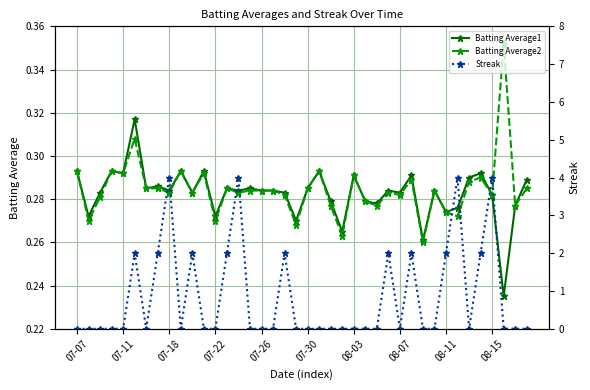

True or false: Batting Average2 and Batting Average1 intersect in this chart.

False